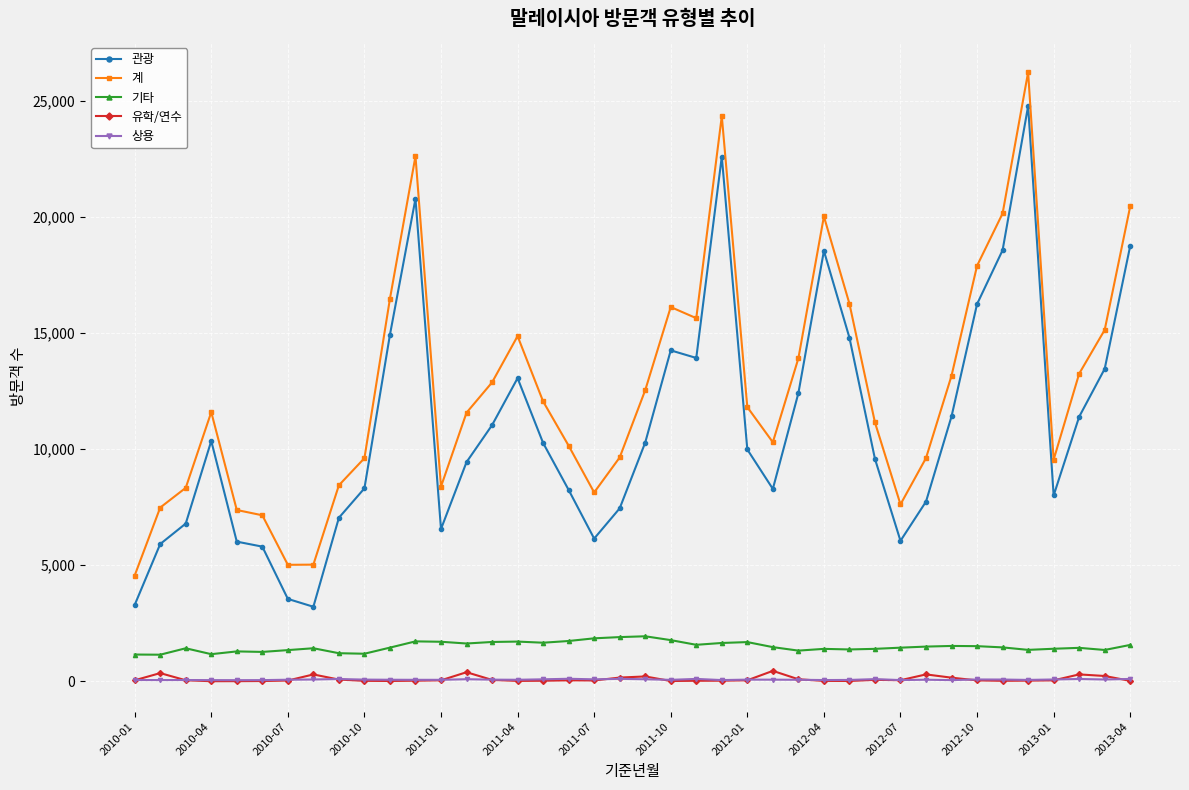

What is the minimum value shown in the chart?

9